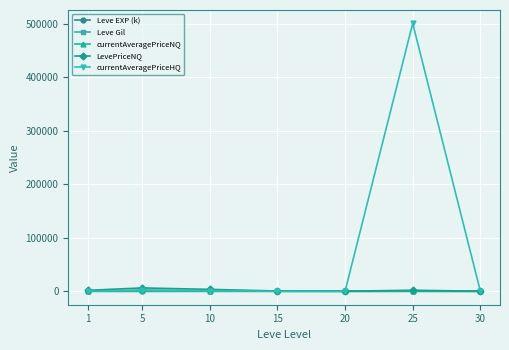

How many distinct data groups are displayed?

5